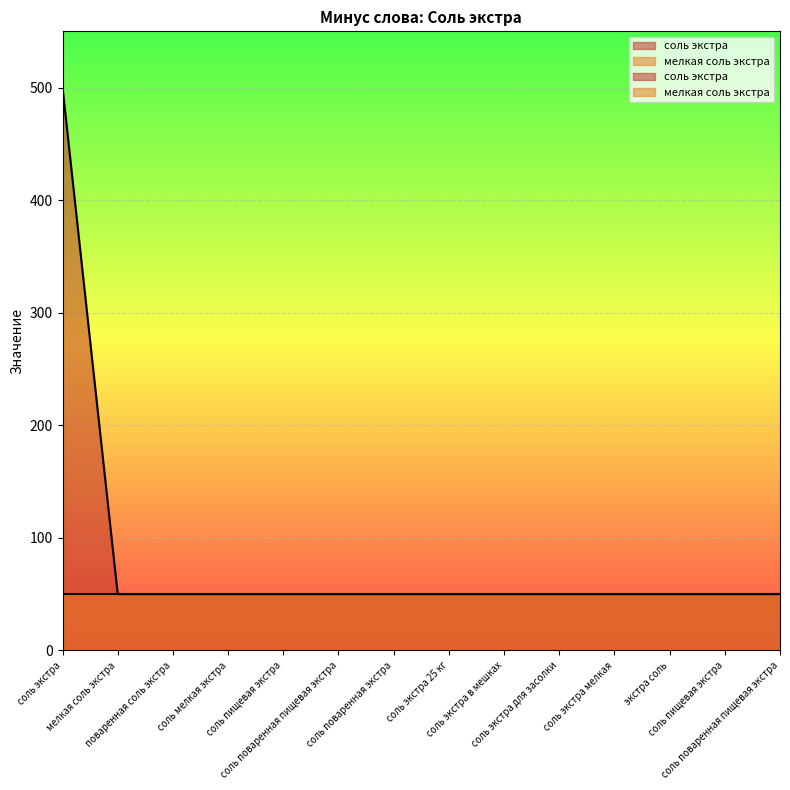

What is the greatest value displayed?

500